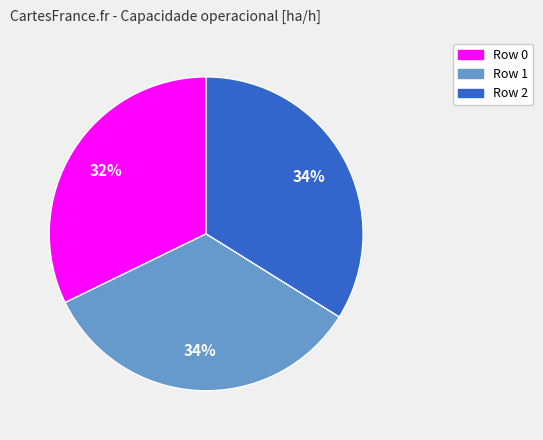

Does Row 0 represent more than half of the total?

No